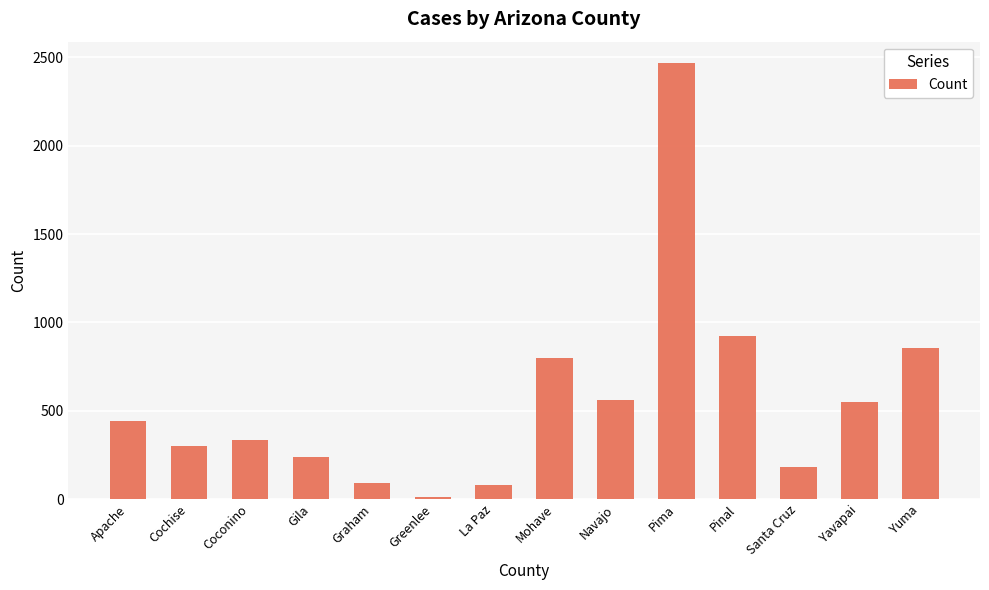

Approximately how many times larger is the value at Coconino compared to Santa Cruz?

1.8